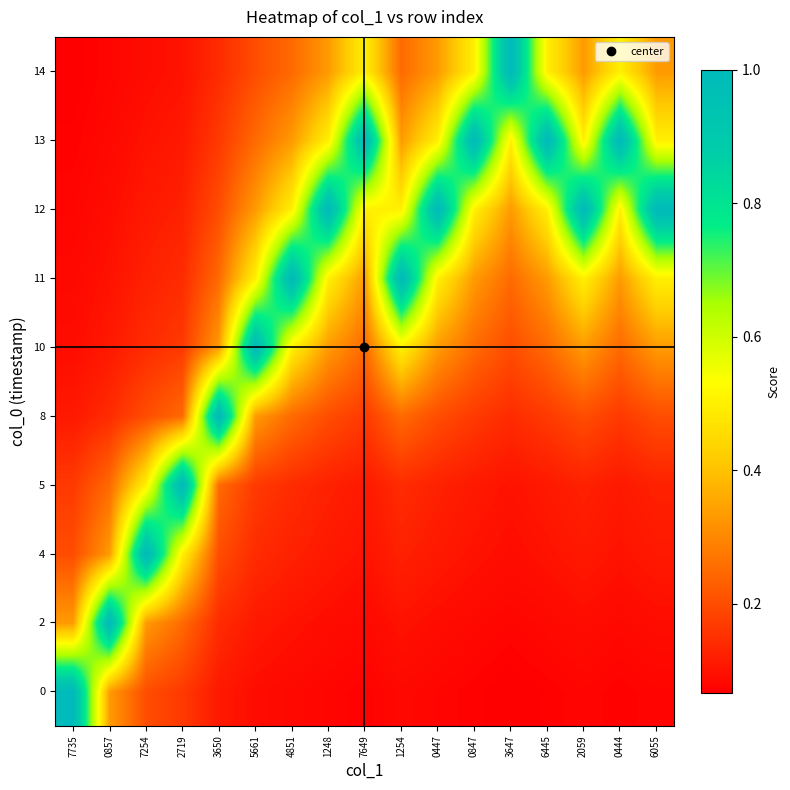

How many data points does each series have?

17